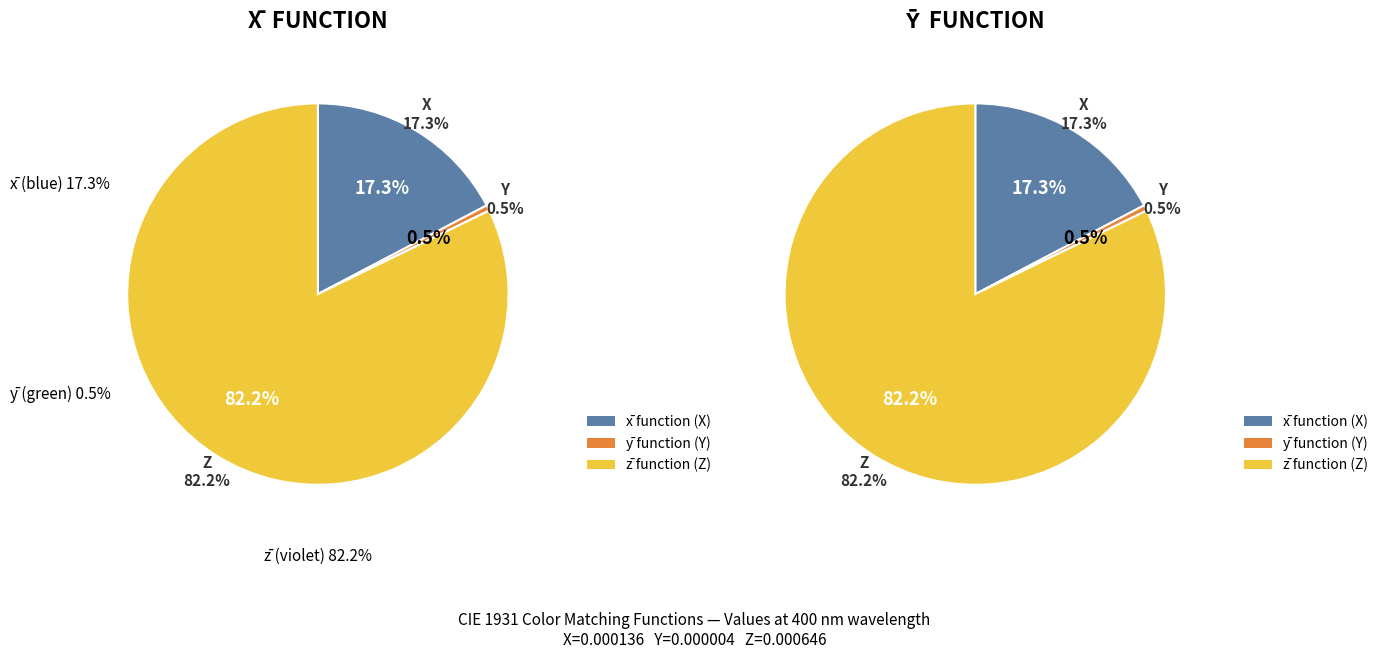

How many segments does this pie chart have?

3